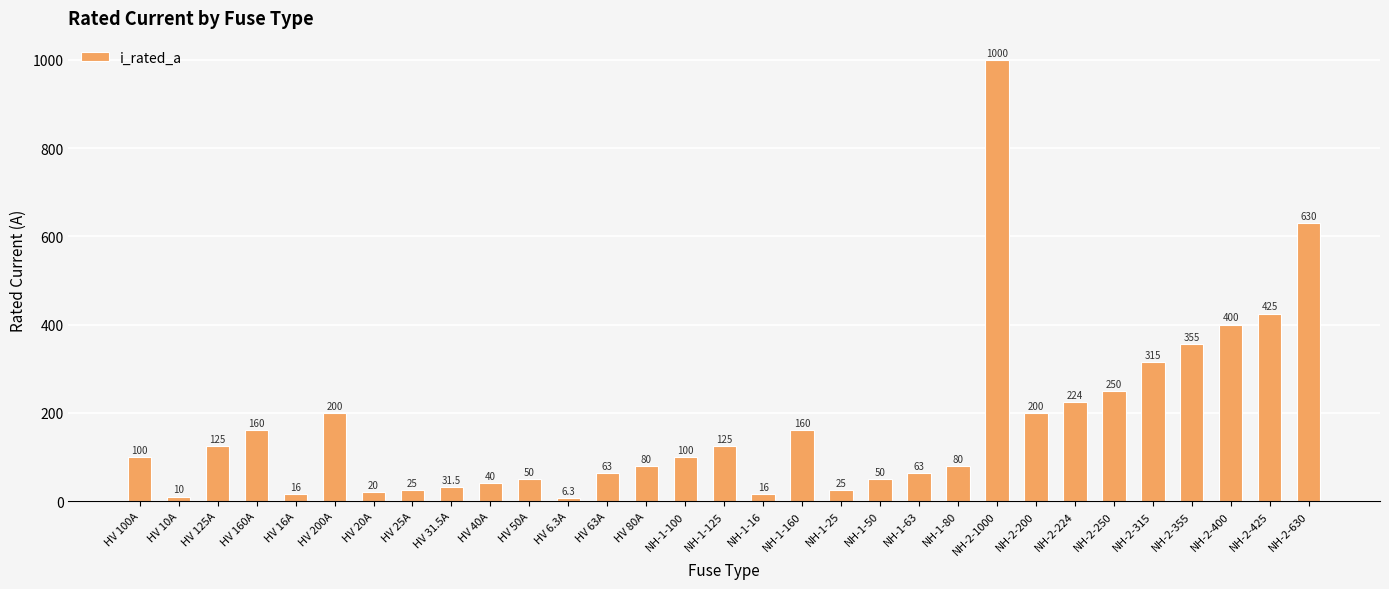

What position from the left is HV 25A?

8